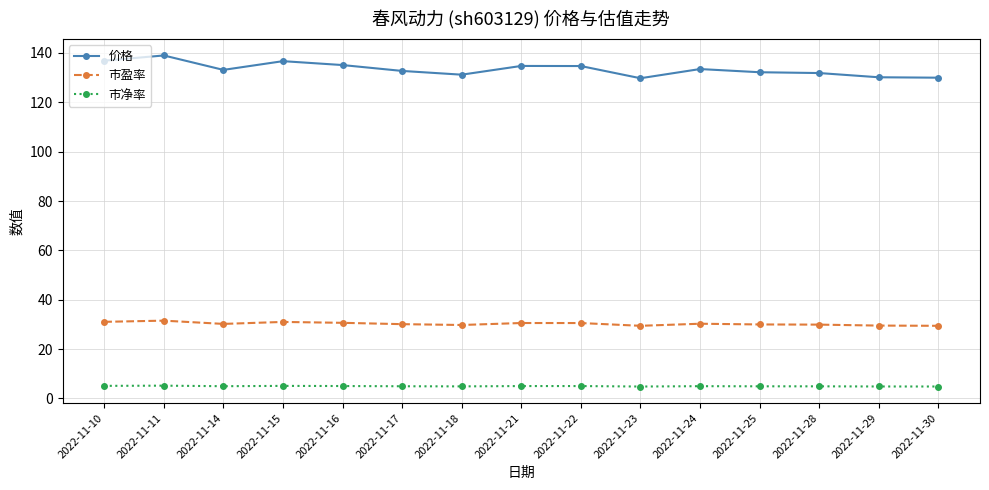

Where does the 价格 series first go above 133?

2022-11-10